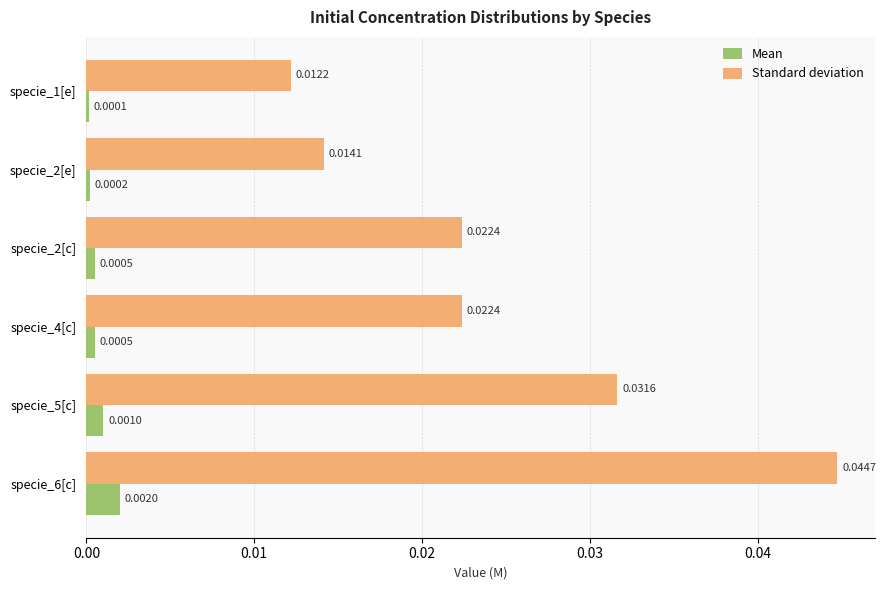

At which category is the sum across all series the highest?

specie_6[c]